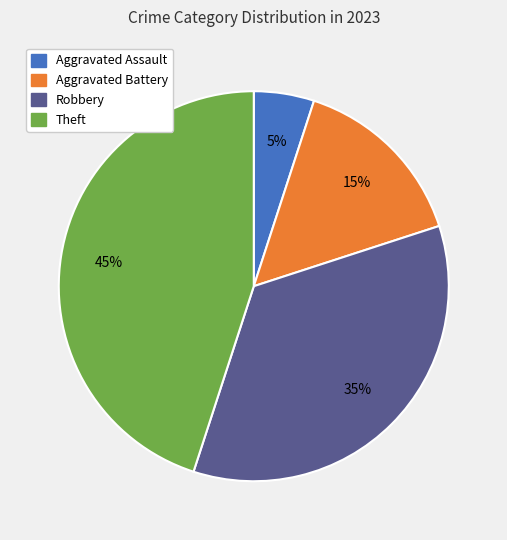

To the nearest percent, what is the average slice percentage?

25%